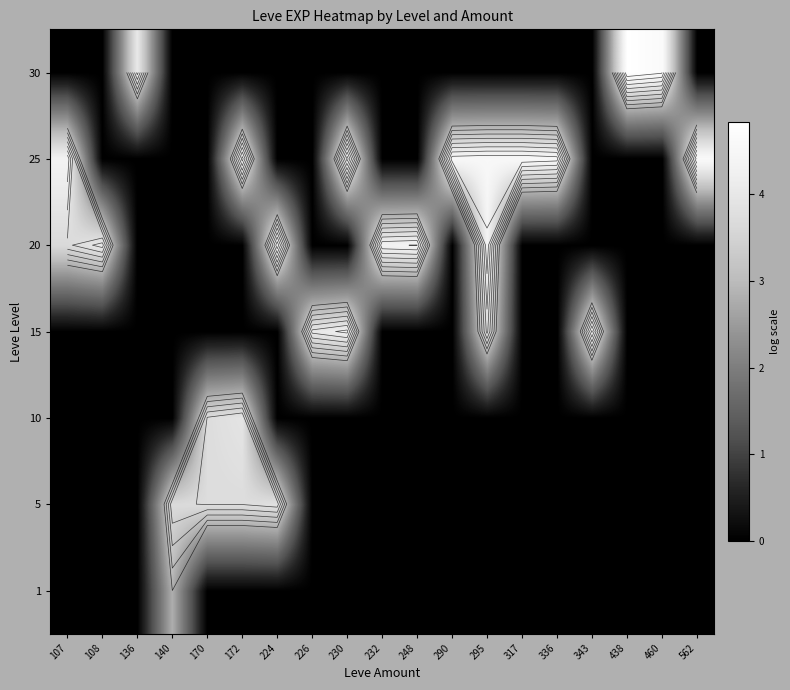

Between 232 and 295, which is larger?

232